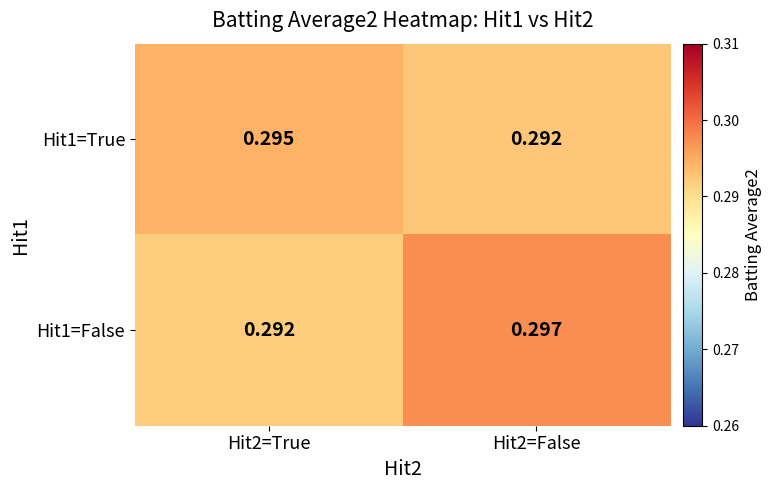

How many distinct data groups are displayed?

2